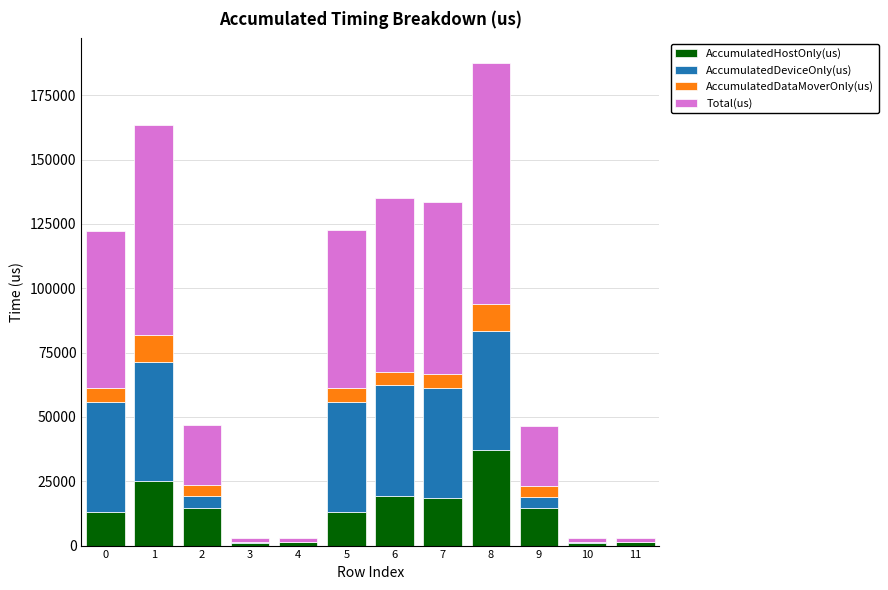

What is the total value across all series at 8?

187736.0